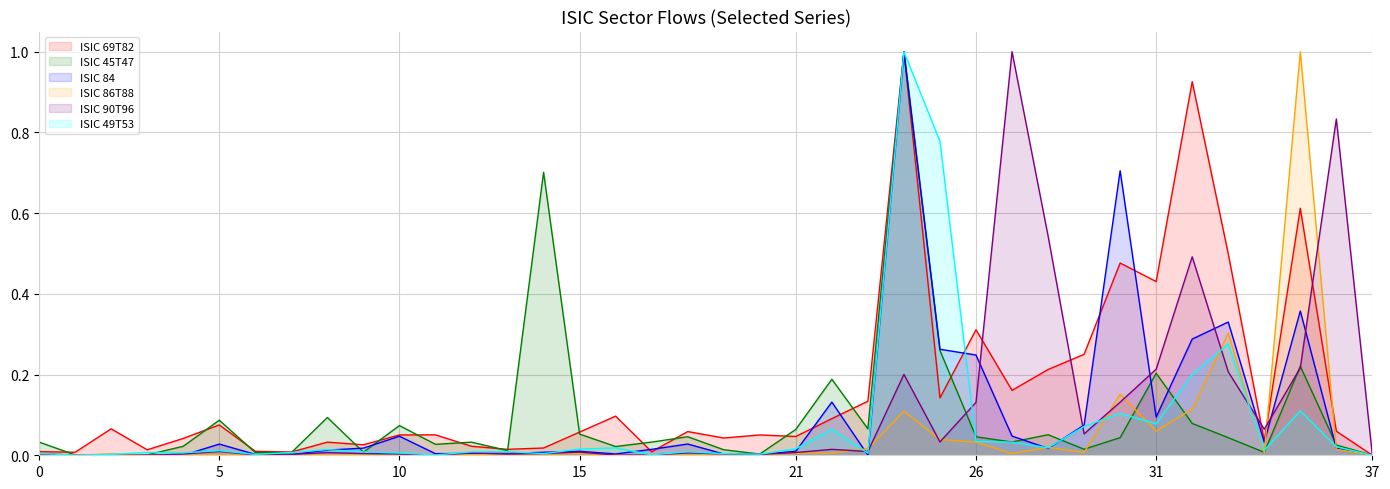

At how many categories does at least one series exceed 0?

37